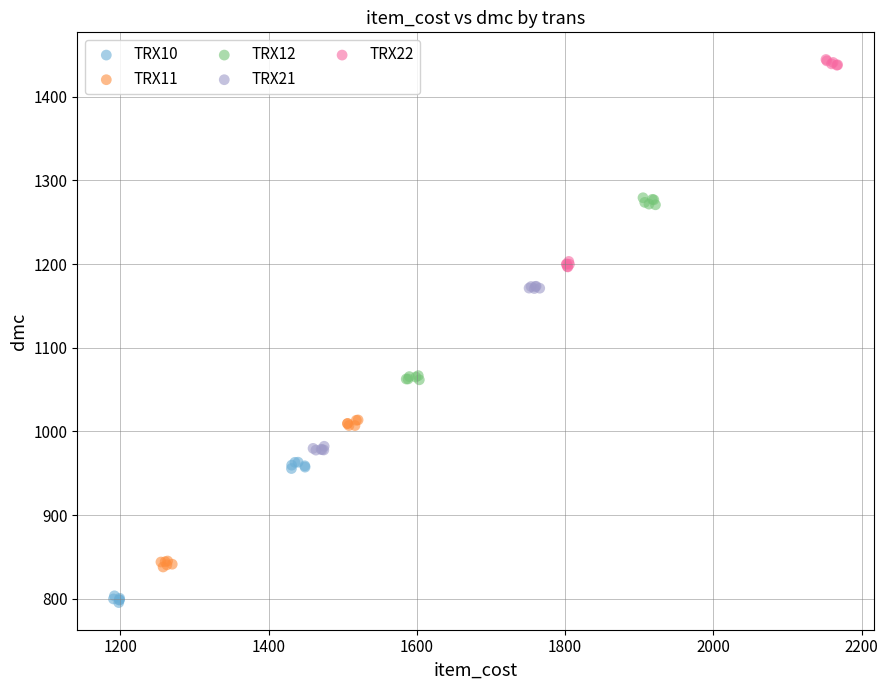

What are all the series names shown in the legend?

TRX10, TRX11, TRX12, TRX21, TRX22